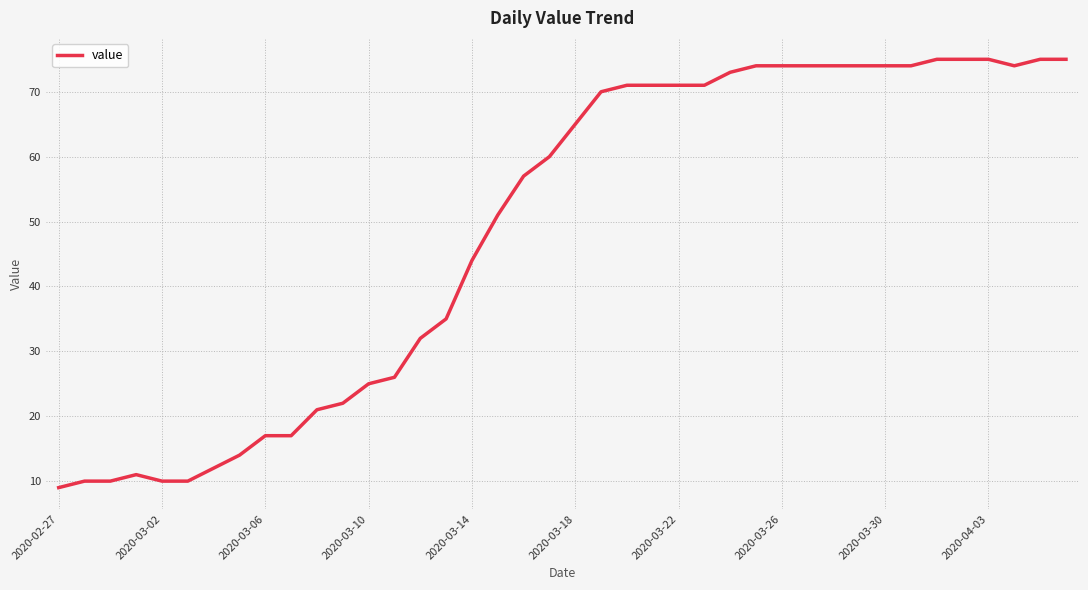

What is the greatest value displayed?

75